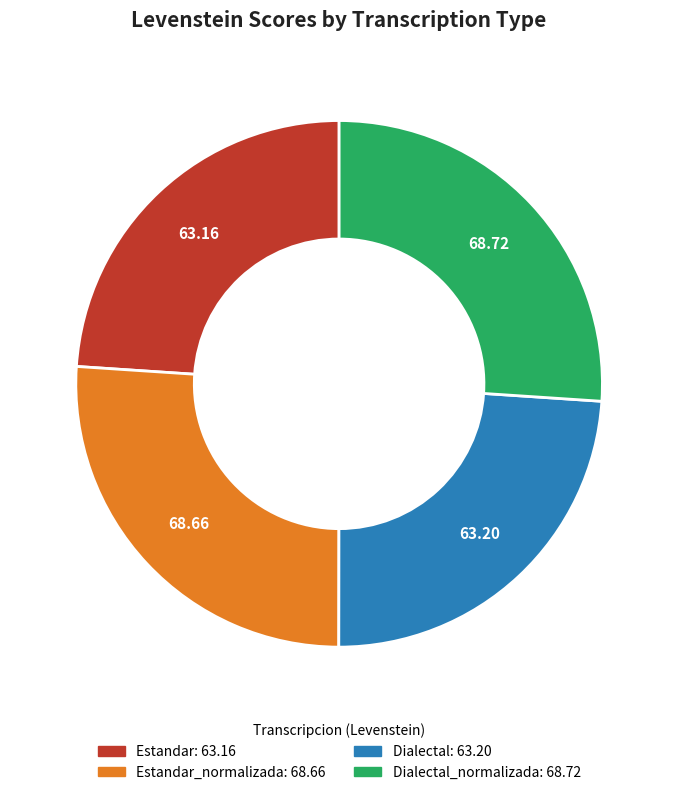

Is there a majority slice in this chart?

No